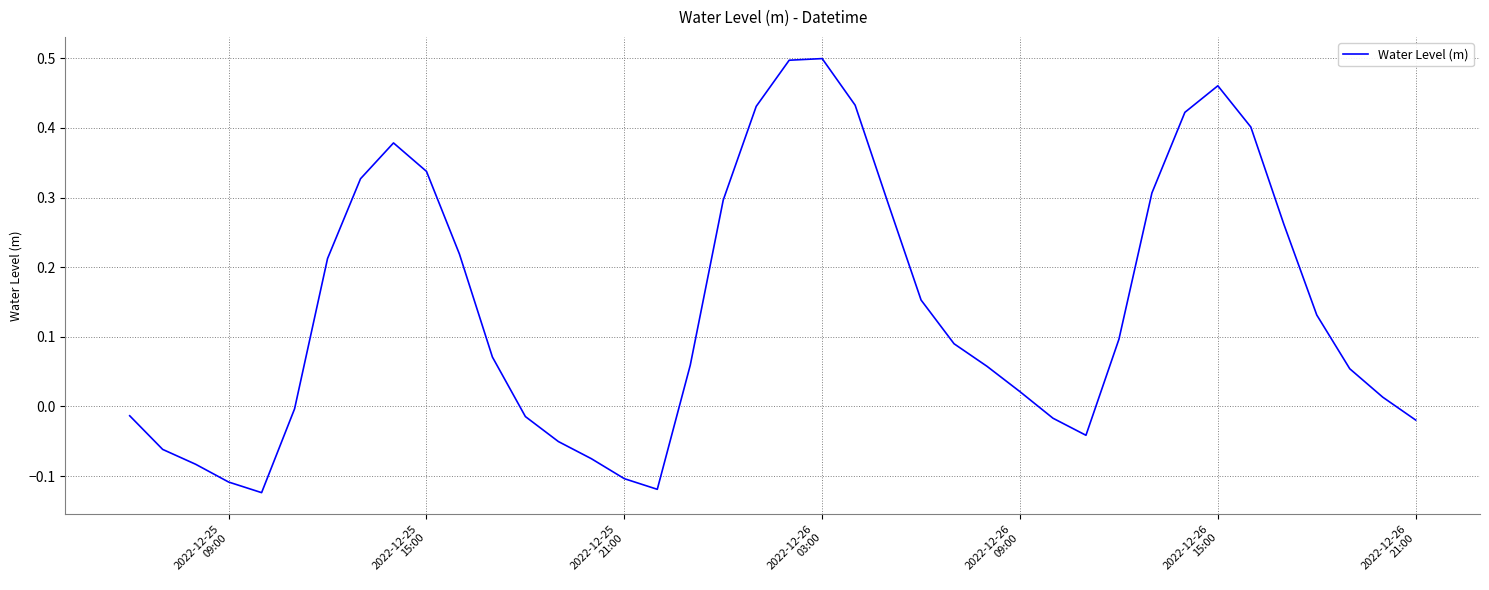

What is the difference between the maximum and minimum values?

0.6